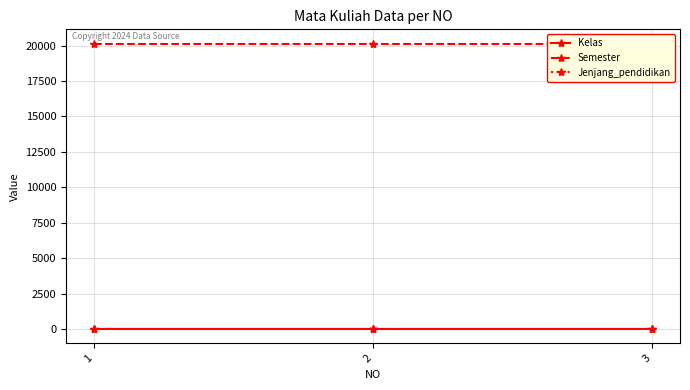

At which category does the chart reach its peak across all series?

1